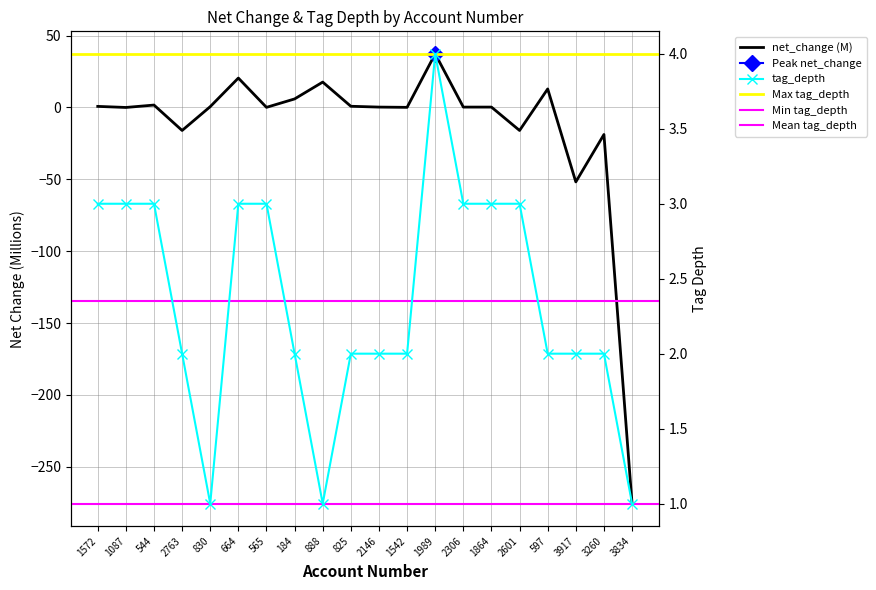

Between which two adjacent categories do net_change and tag_depth first intersect?

830 and 664